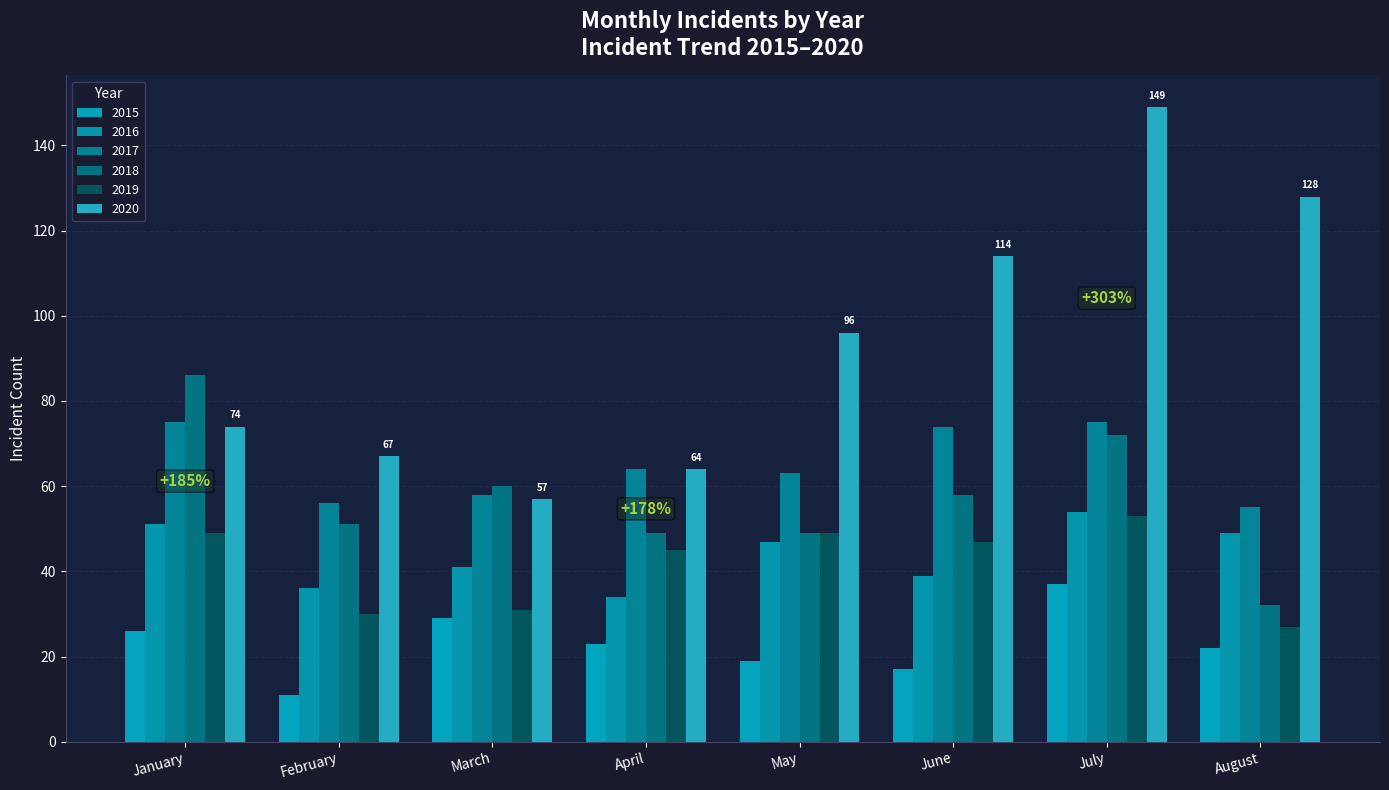

How many data points does each series have?

8